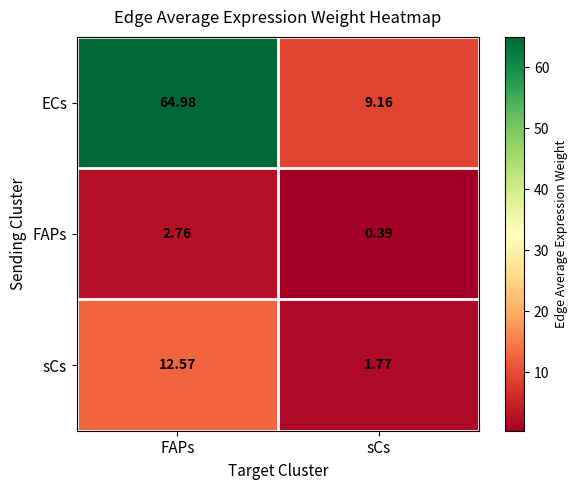

How many categories are shown in the chart?

2